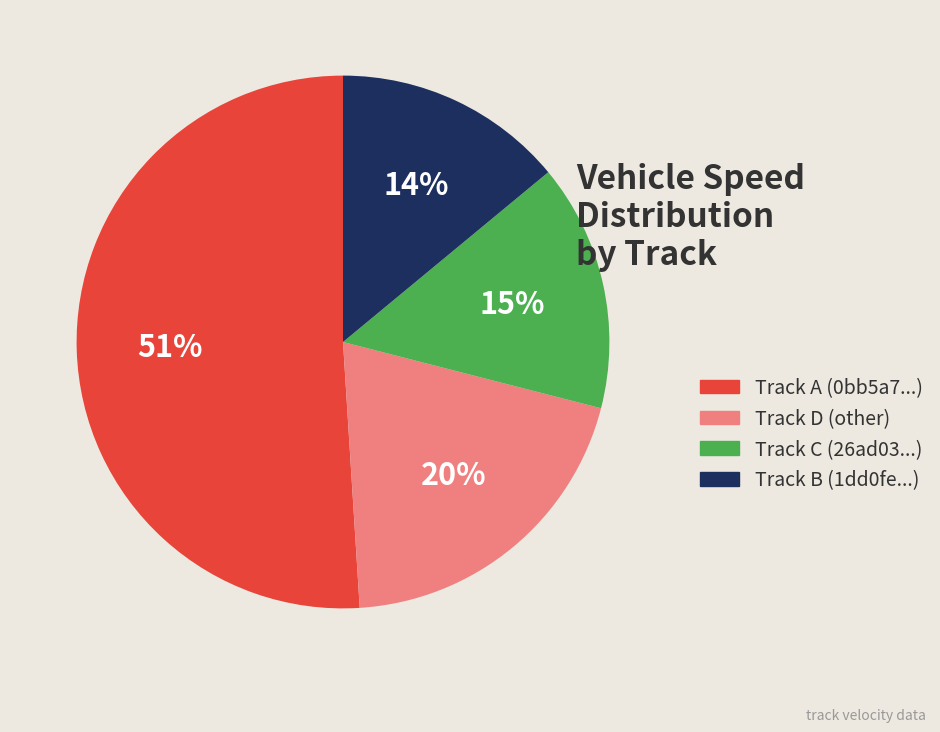

To the nearest percent, what percentage of the pie is Track A (0bb5a7...)?

51%